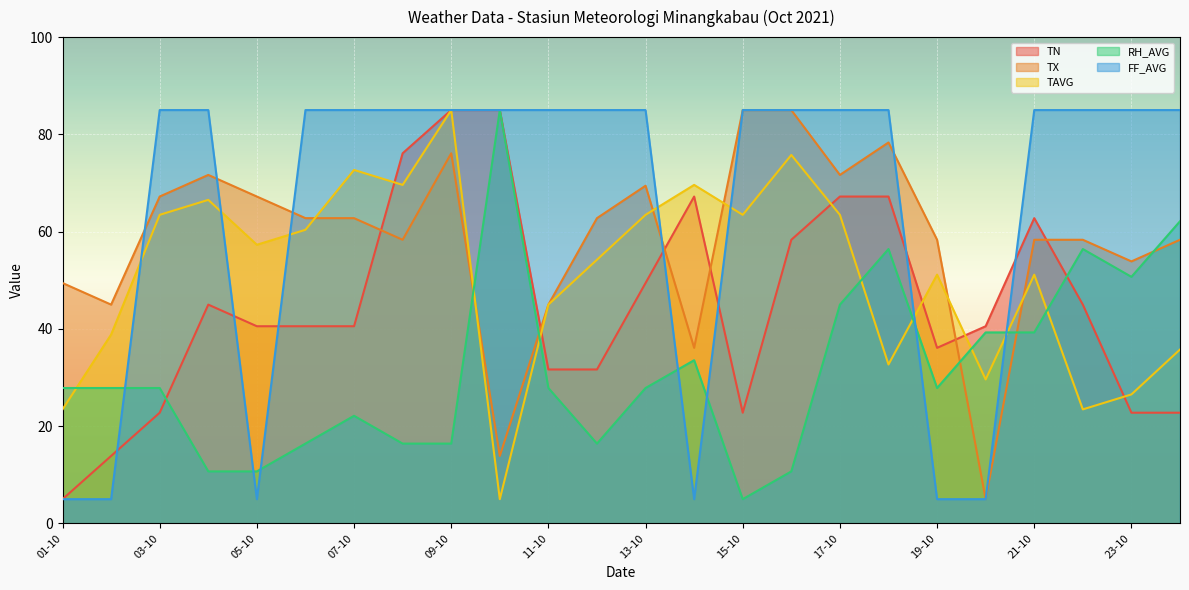

Where is the first local minimum for TAVG?

05-10